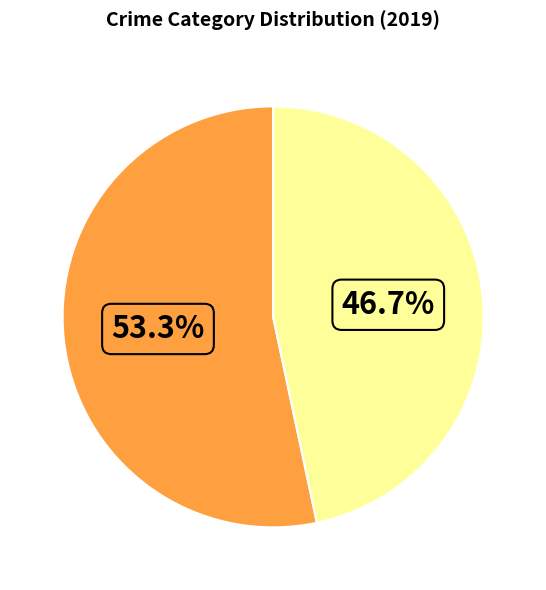

Is there any slice that represents more than half of the pie?

Yes